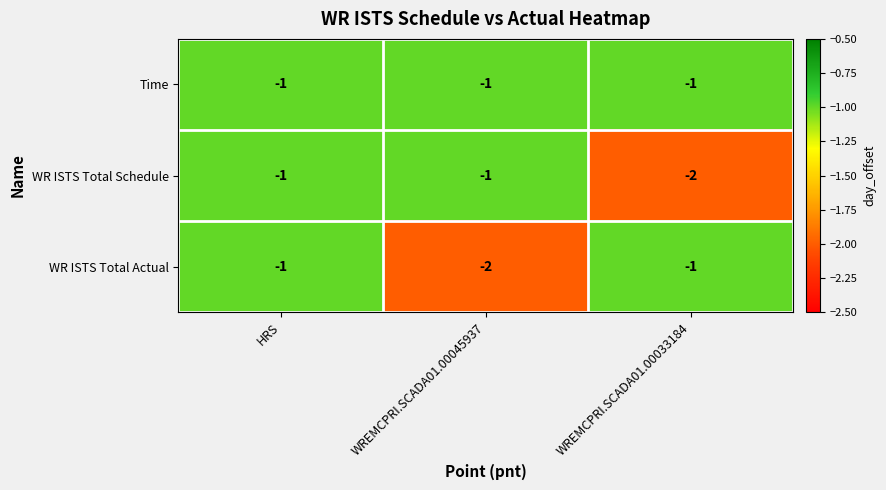

What is the spread (max minus min) of values at WREMCPRI.SCADA01.00033184?

1